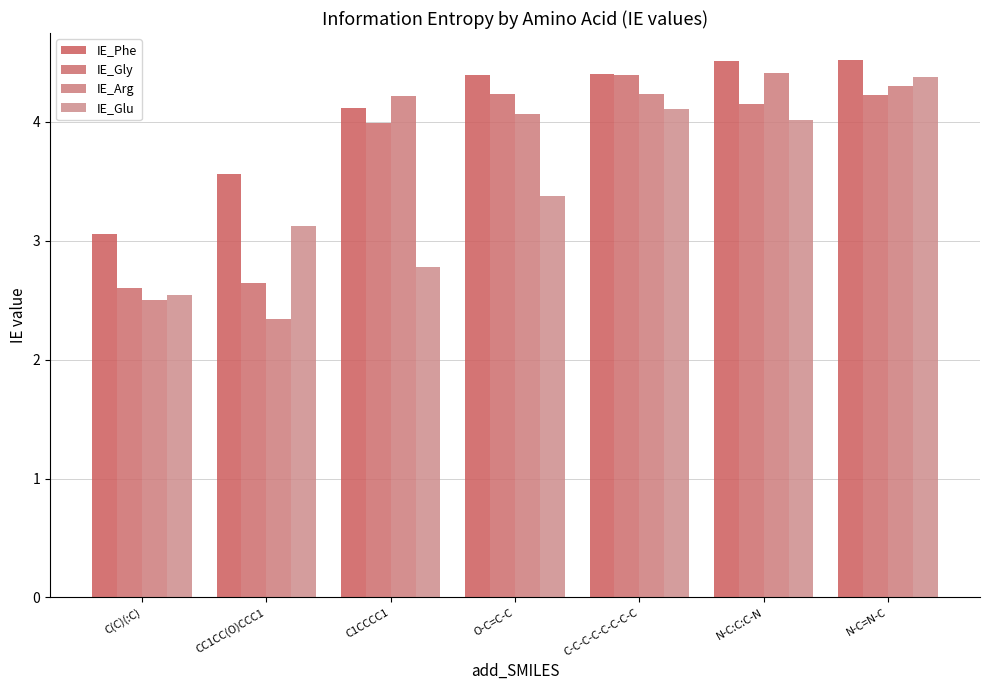

How many groups of bars are there?

7